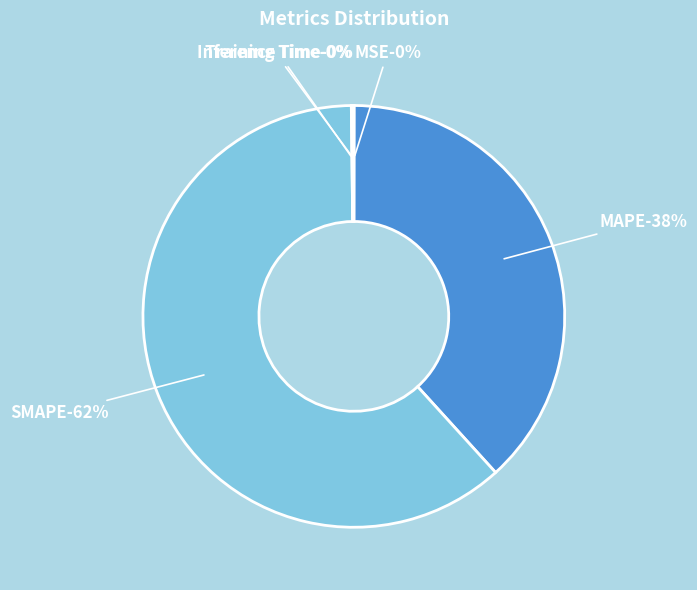

How many slices are in this pie chart?

5